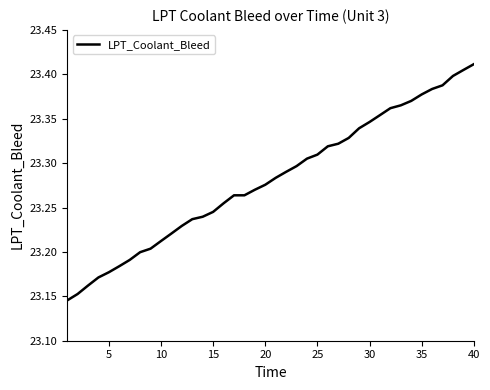

What is the difference between the maximum and minimum values?

0.3